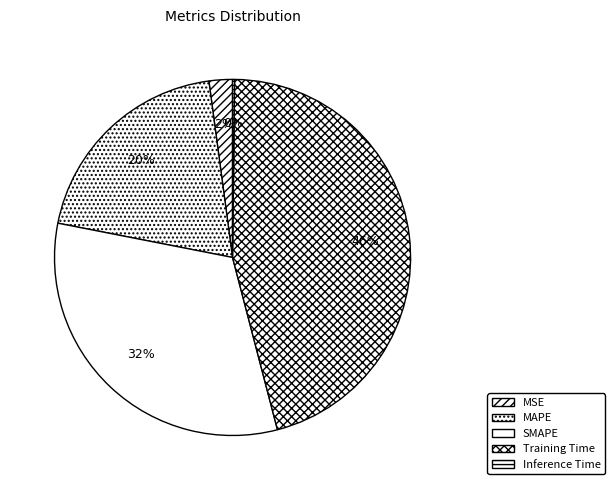

Which slice is the smallest?

Inference Time